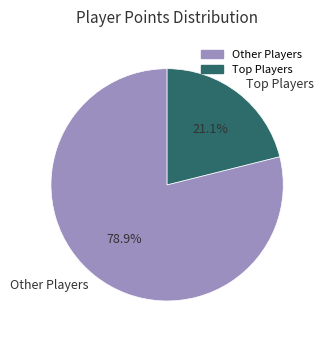

What is the majority slice?

Other Players